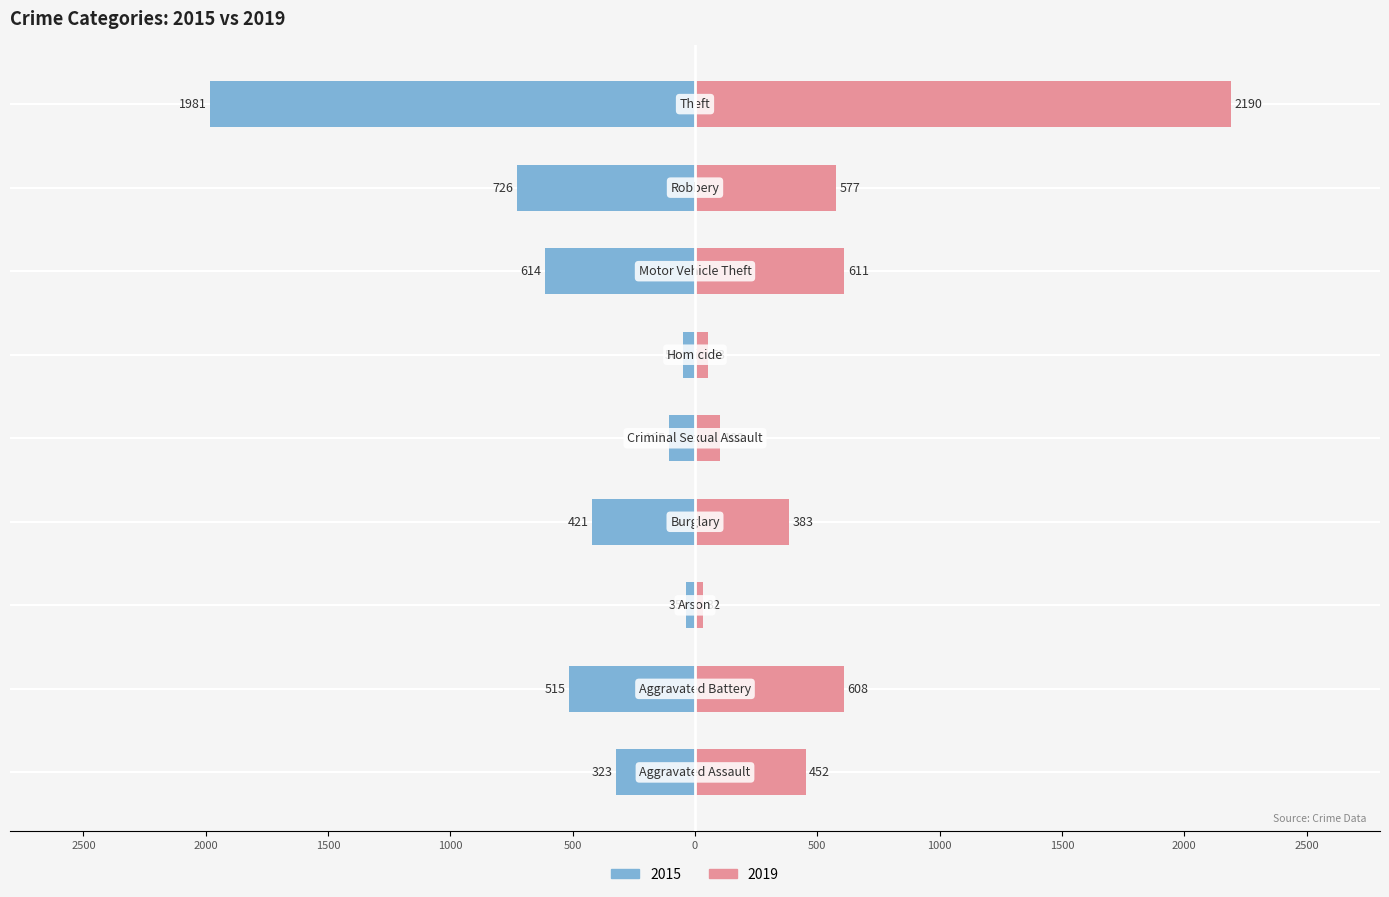

List the series in order of their overall mean, highest first.

2019, 2015